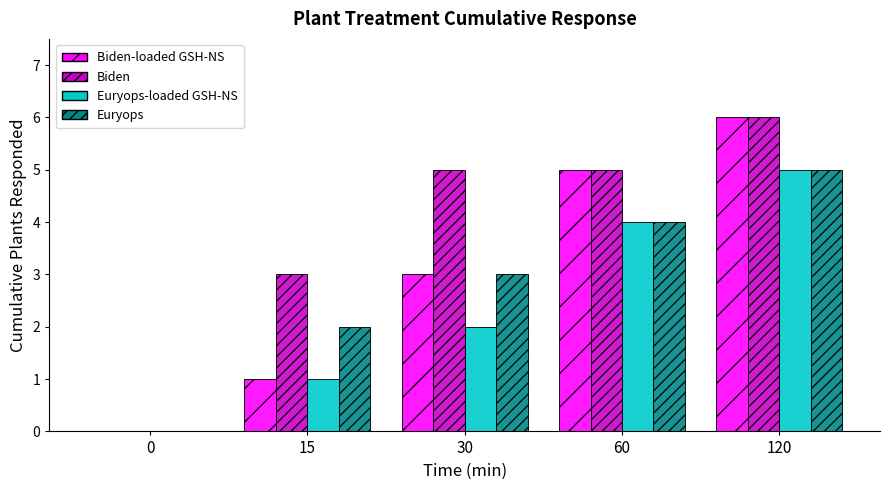

Which category has the highest value across all series?

120